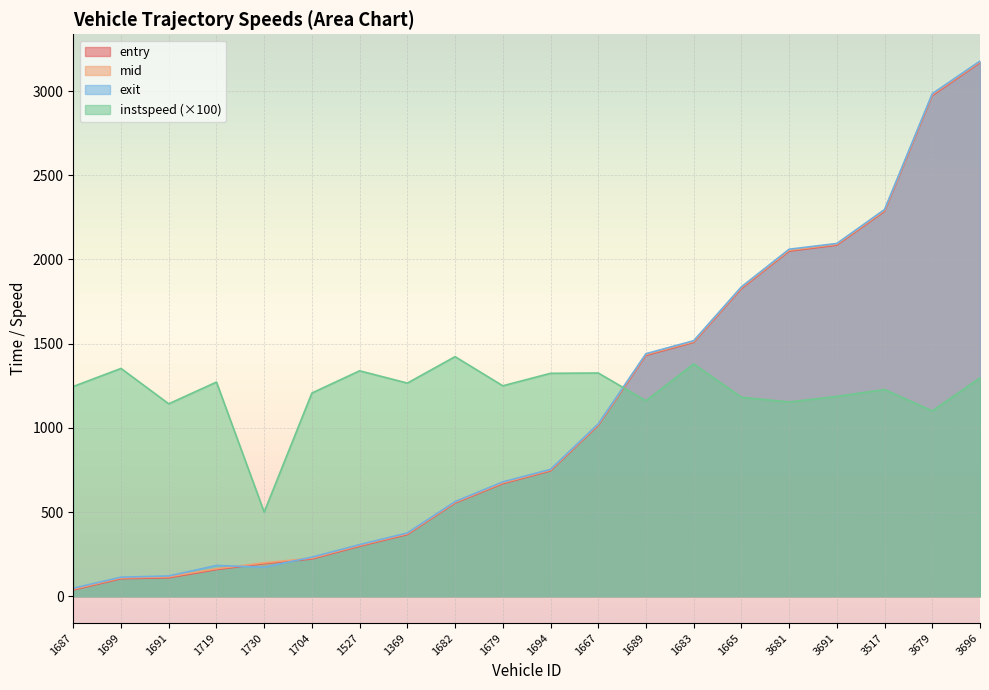

What are all the series names shown in the legend?

entry, mid, exit, instspeed (×100)